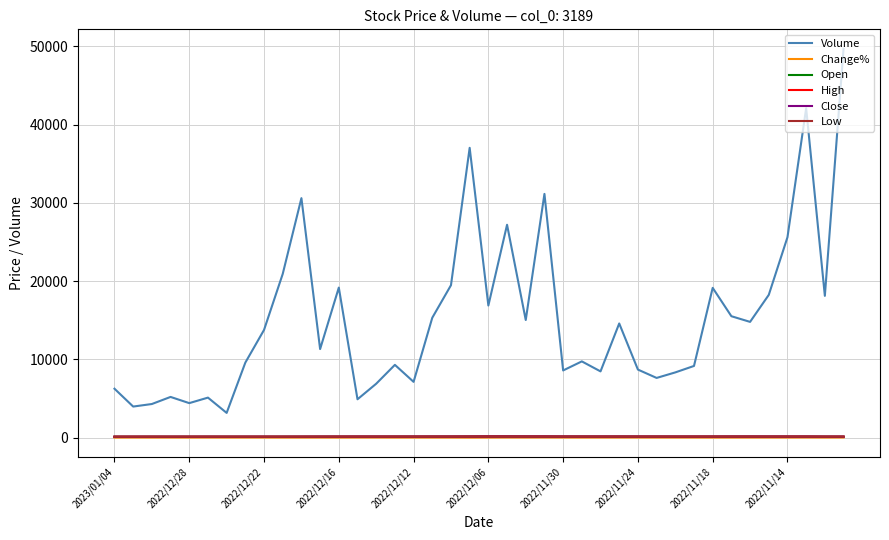

Which series has the widest spread of values?

Volume